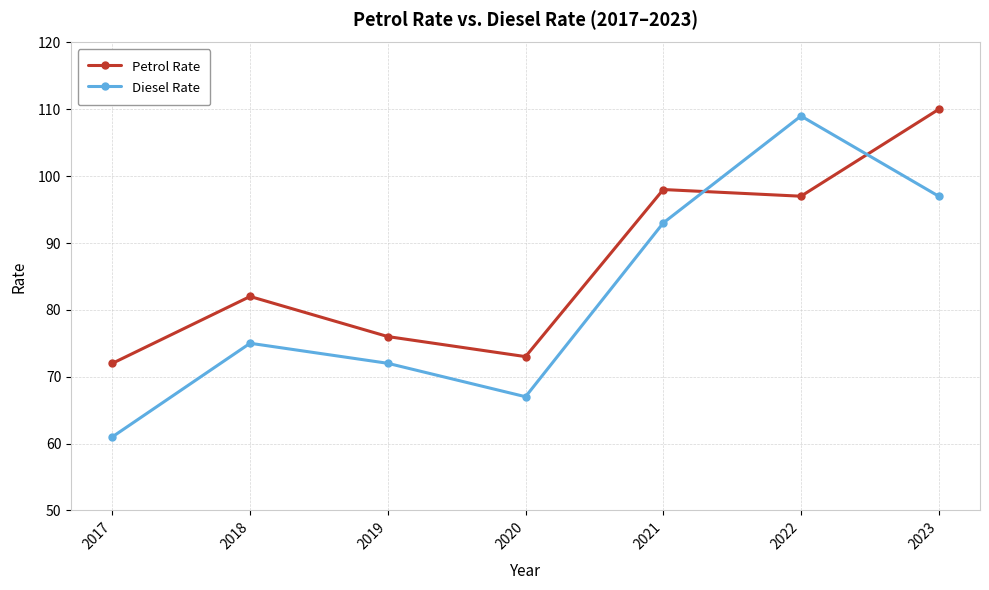

Rank the series by their maximum value, from lowest to highest.

Diesel Rate, Petrol Rate